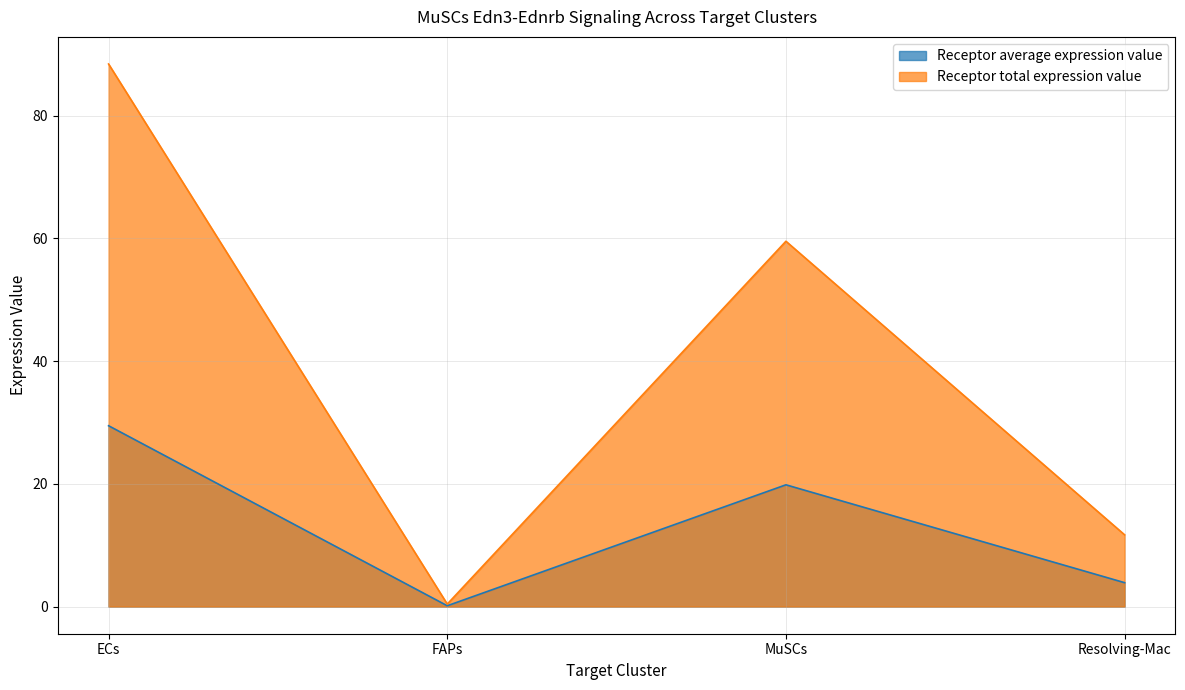

What is the spread (max minus min) of values at Resolving-Mac?

7.8